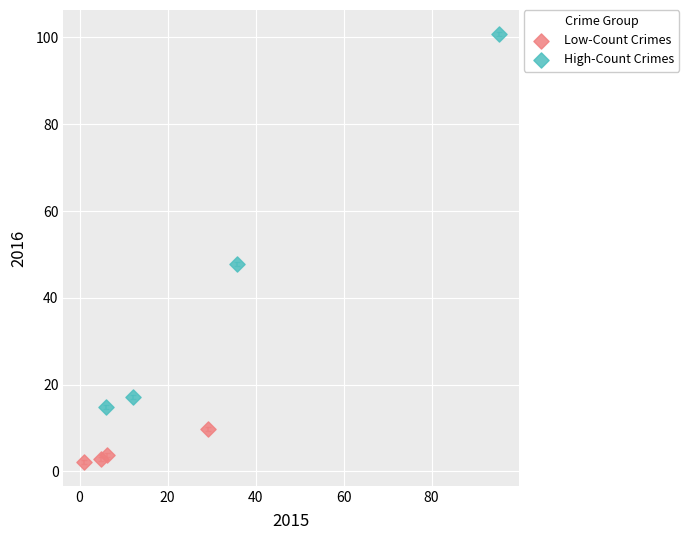

Which series reaches the minimum Y coordinate?

Low-Count Crimes